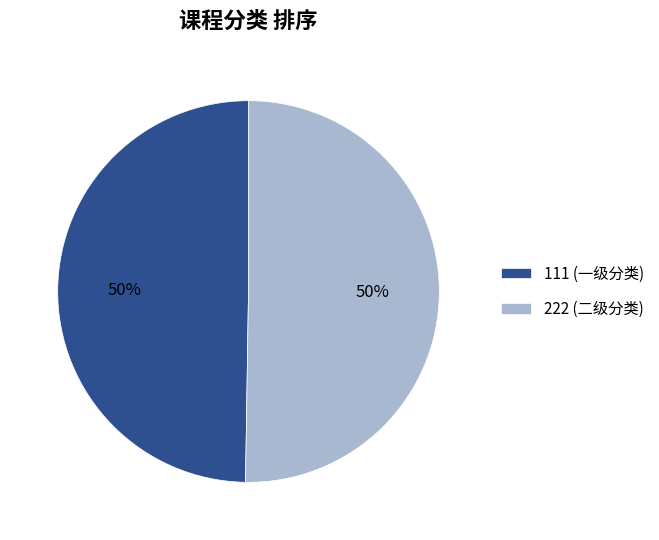

Is it true that 222 (二级分类) is 60% of the pie?

False